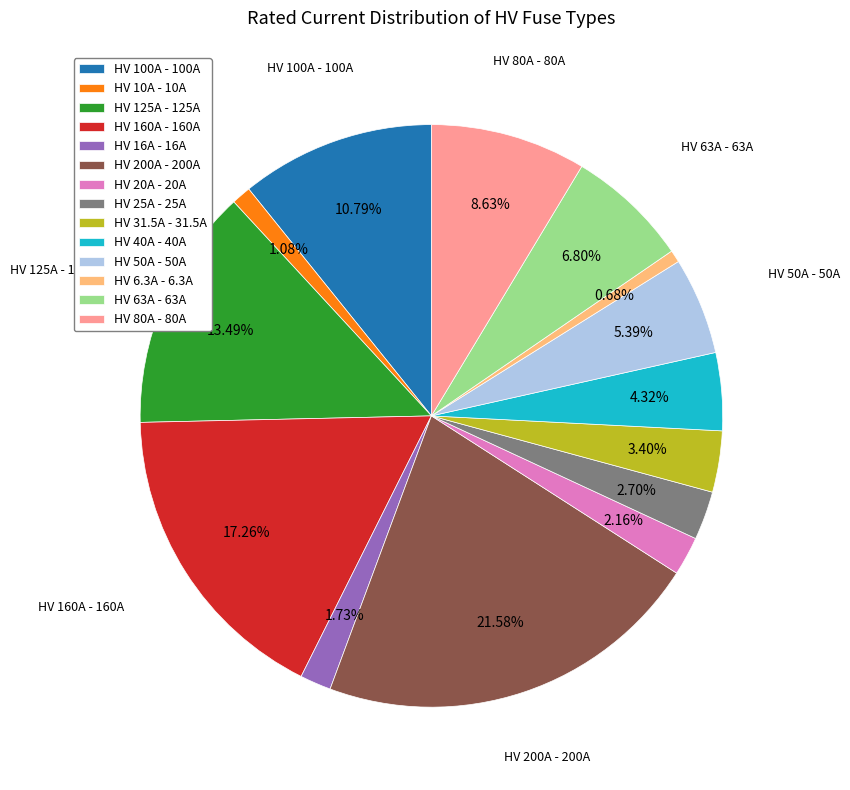

To the nearest percent, what is the difference between the HV 80A and HV 50A slice percentages?

3%